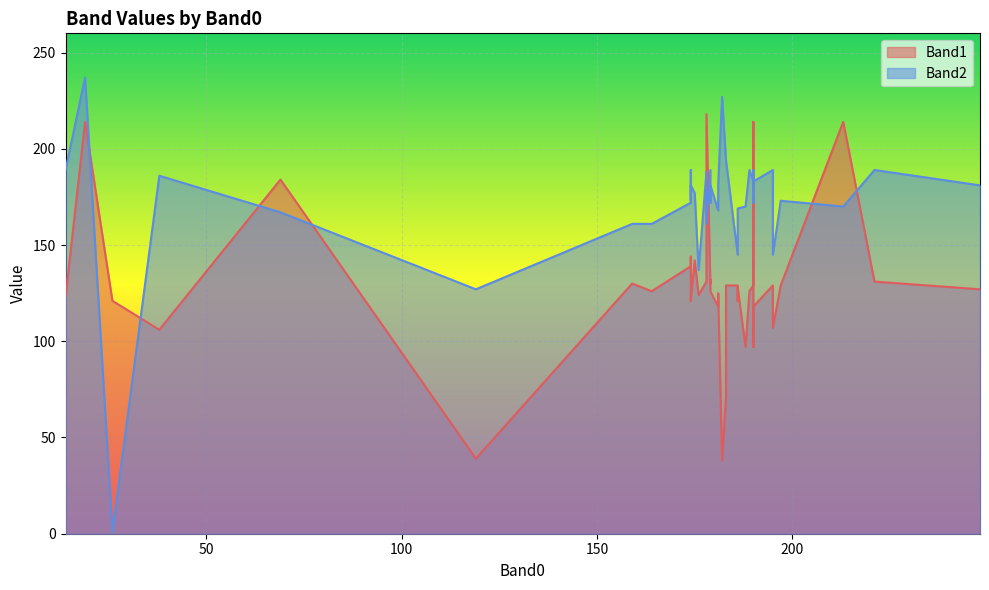

Rank the series at 181 from highest to lowest value.

Band2, Band1